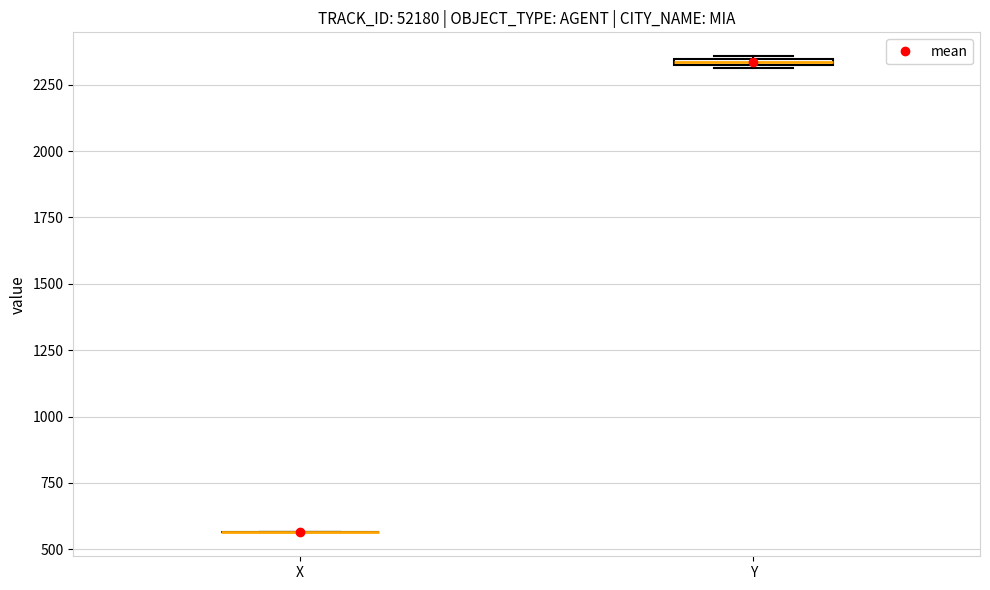

Where is the lower edge of the box for Y on the y-axis? The values are not printed on the chart, so give them approximately, as read against the axis.

2300